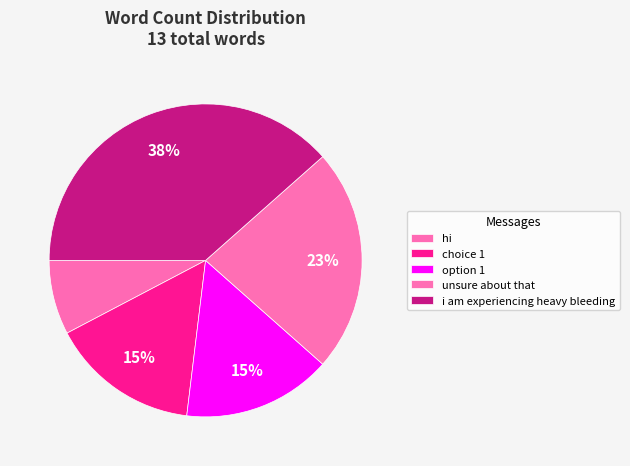

How many segments does this pie chart have?

5